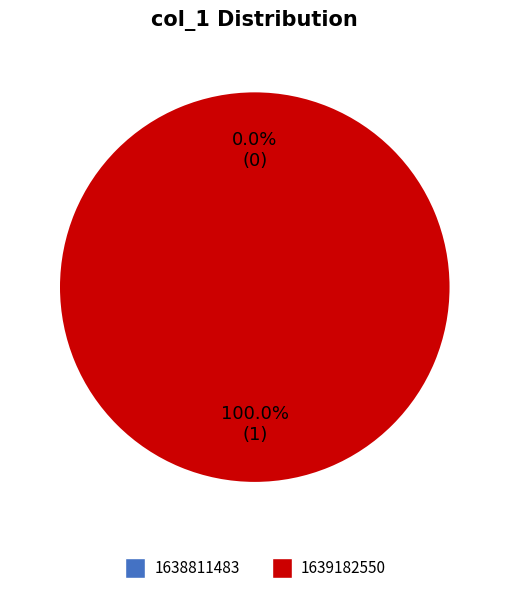

Rank the categories by value from highest to lowest.

1639182550, 1638811483